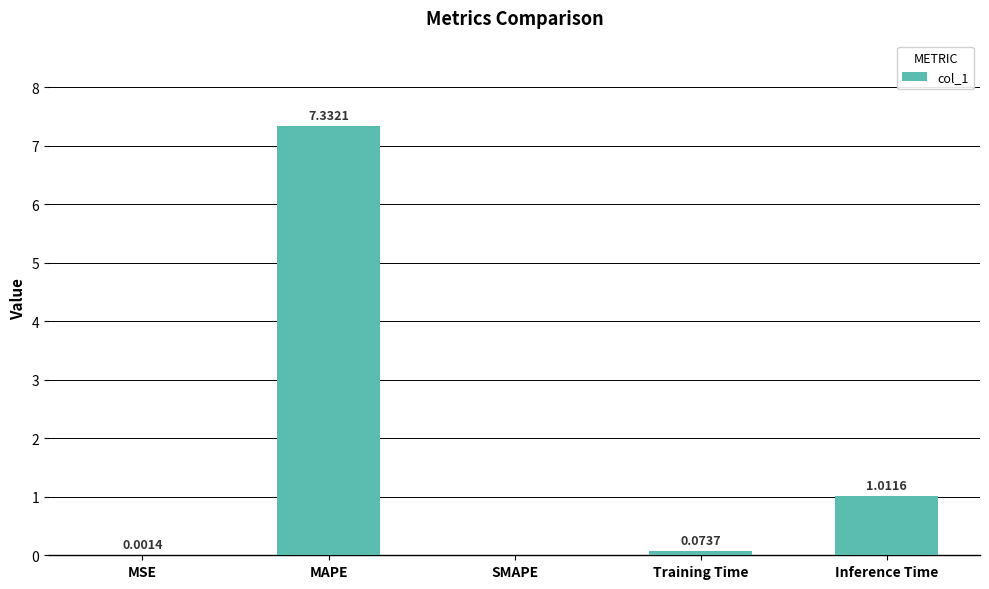

Count the number of data series in this chart.

1